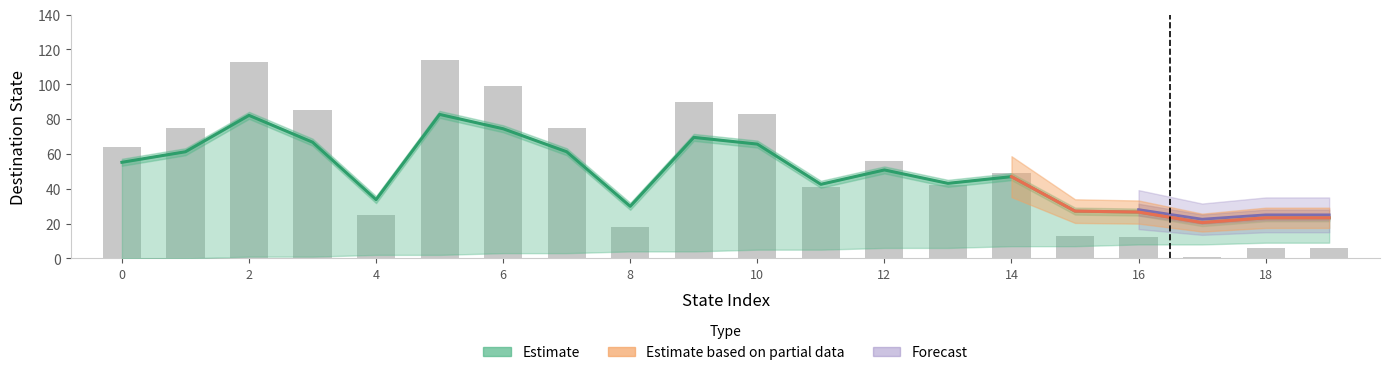

What is the change in value from 3 to 15?

-39.6